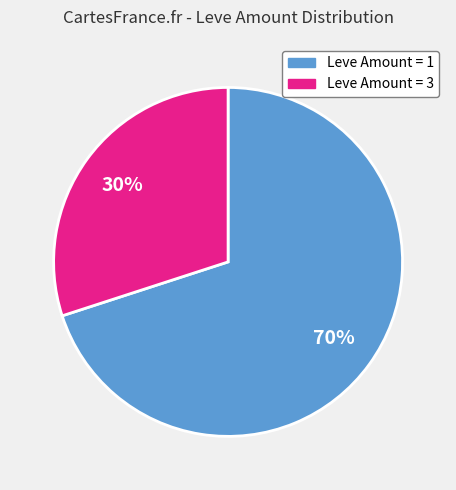

Is there a majority slice in this chart?

Yes